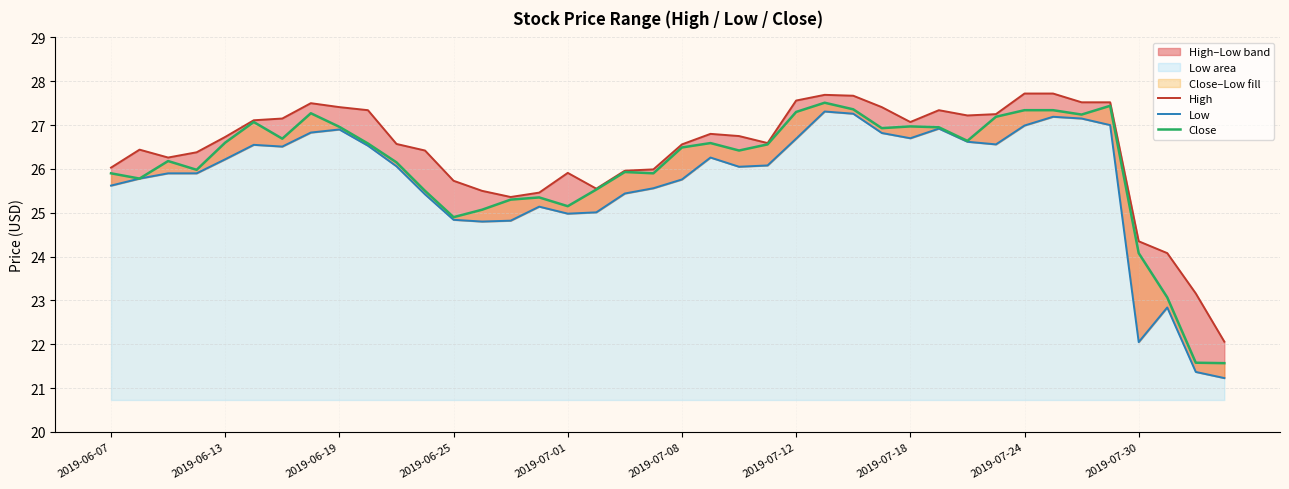

True or false: Close has a value of 8.6 at 23.

False